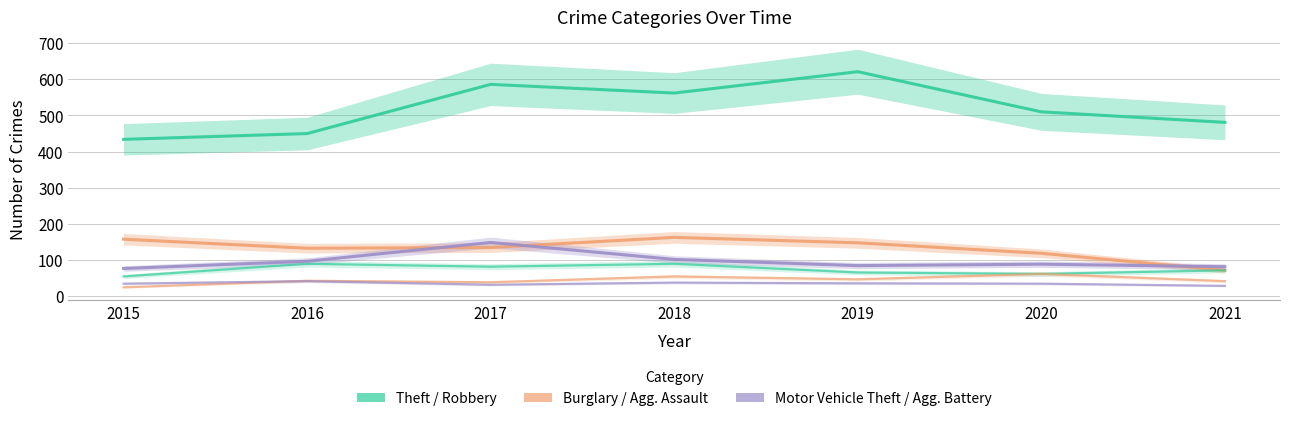

Count the number of categories in the chart.

7